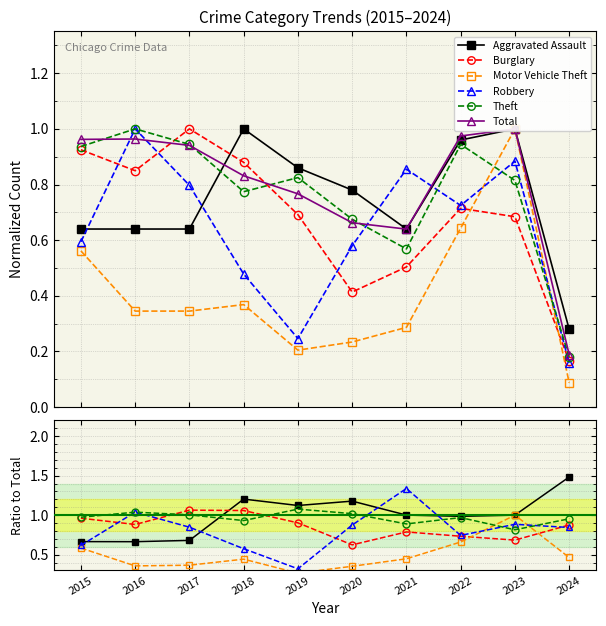

How many interior local peaks does the Robbery series have?

3